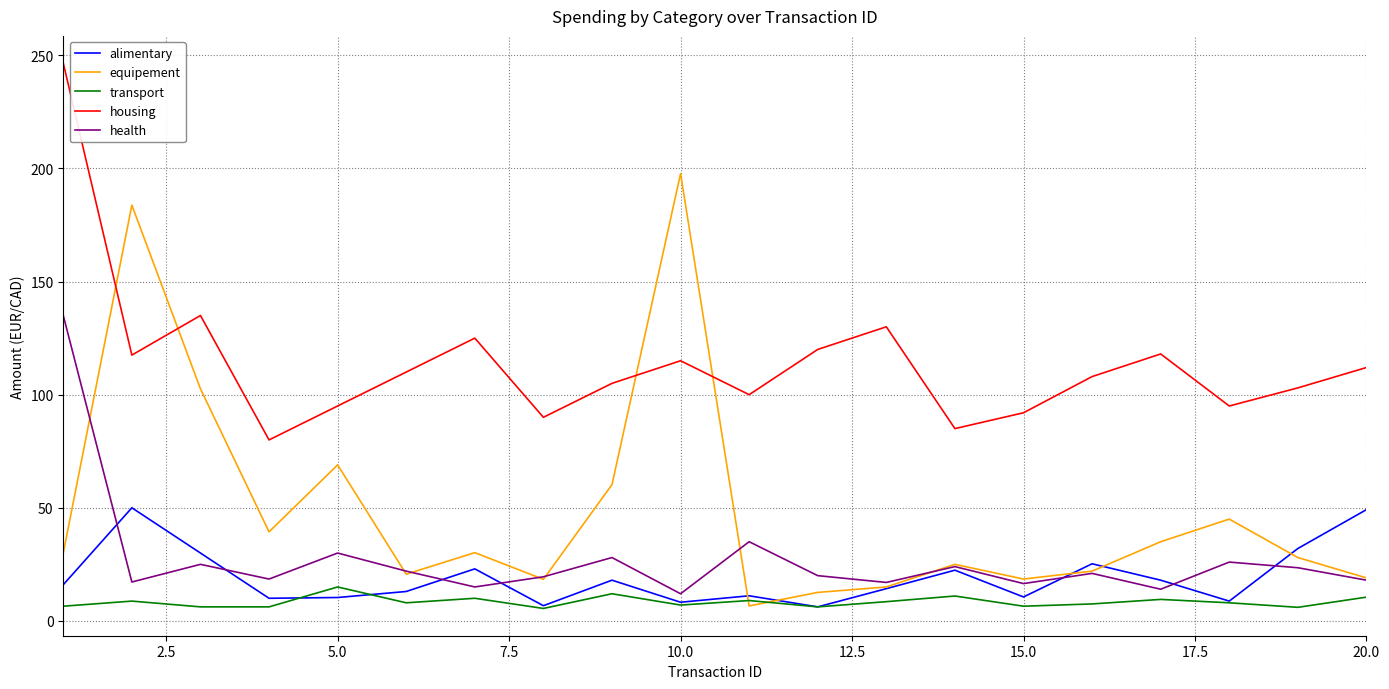

List the series in order of their peak value, lowest first.

transport, alimentary, health, equipement, housing